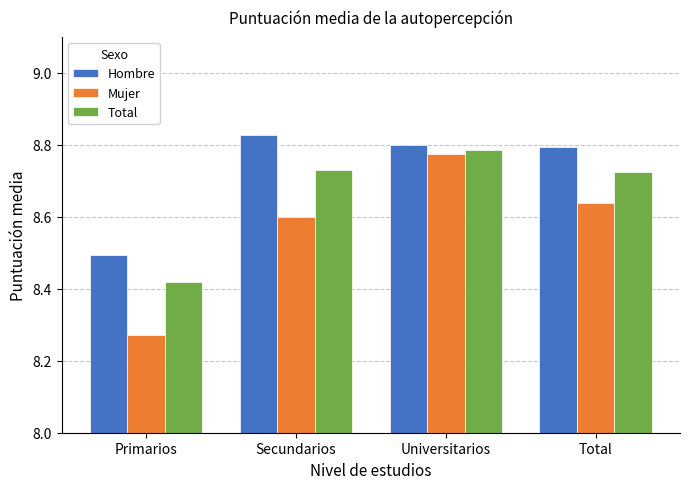

What is the label of the 2nd bar from the left?

Secundarios